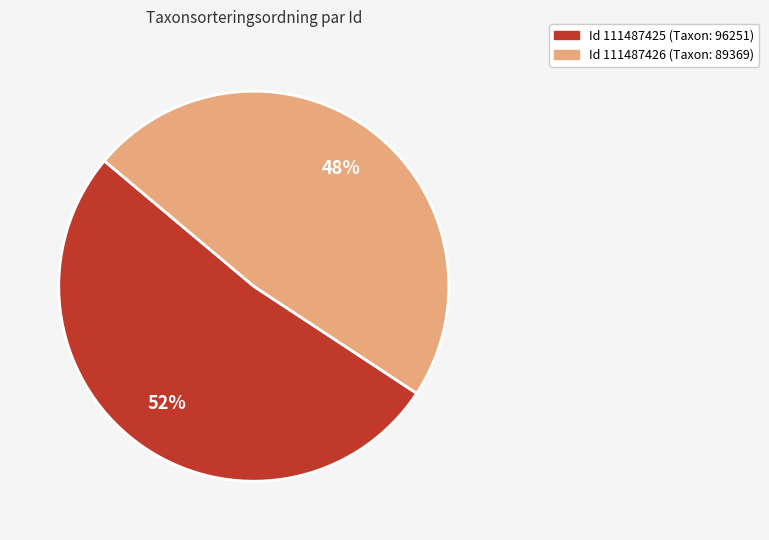

Is there a majority slice in this chart?

Yes